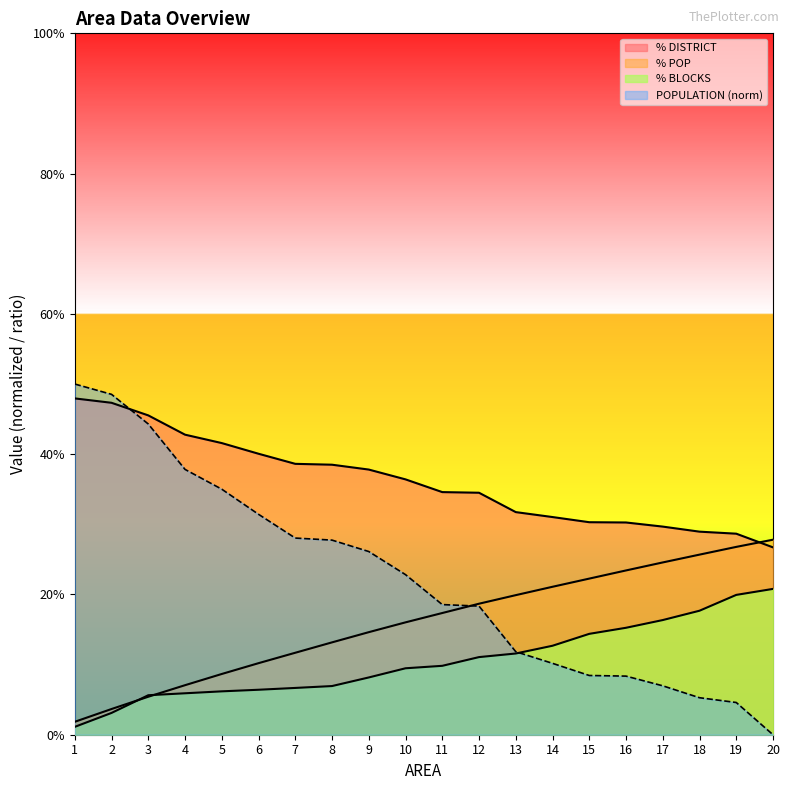

Which series changed the most between 6 and 7?

POPULATION